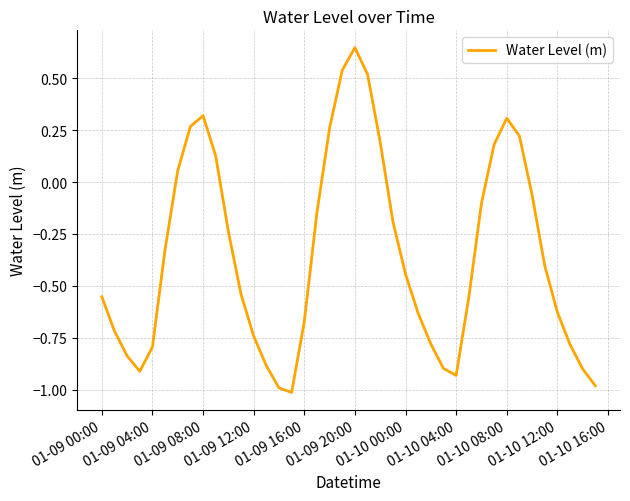

What is the difference between the maximum and minimum values?

1.7